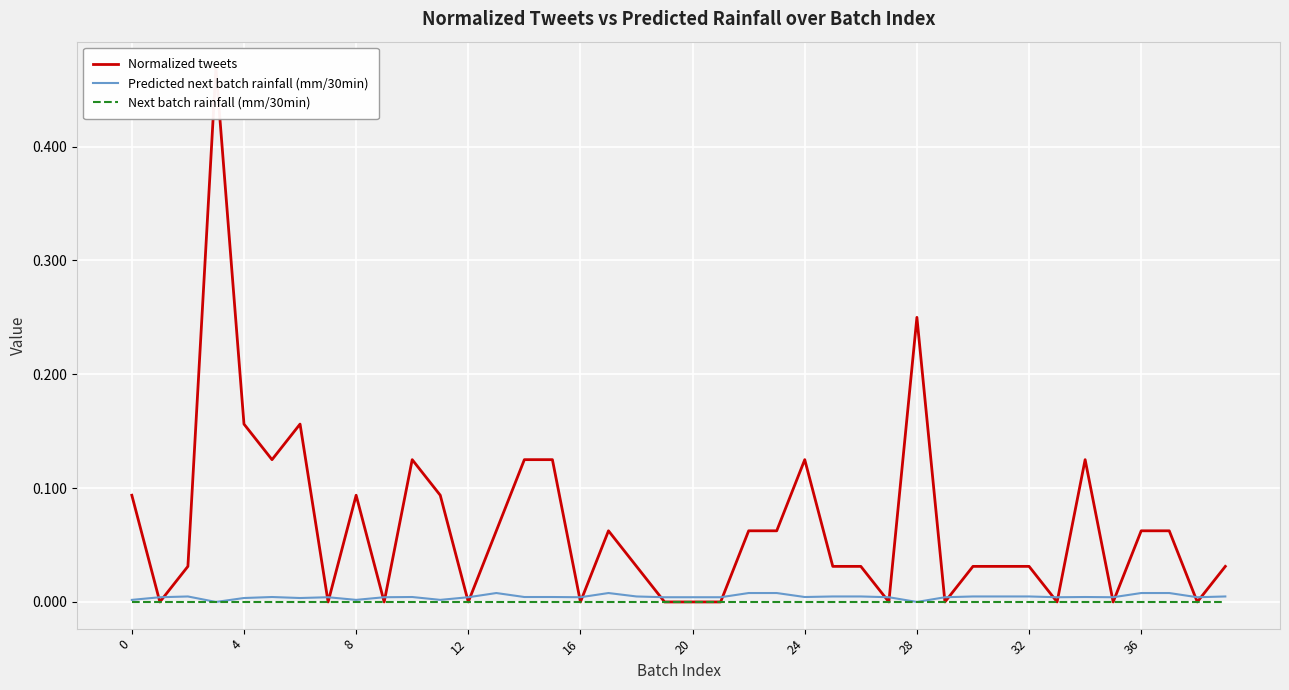

Reading left to right, transcribe all the data shown in this chart.

Normalized tweets: 0.1	0.0	0.0	0.5	0.2	0.1	0.2	0.0	0.1	0.0	0.1	0.1	0.0	0.1	0.1	0.1	0.0	0.1	0.0	0.0	0.0	0.0	0.1	0.1	0.1	0.0	0.0	0.0	0.2	0.0	0.0	0.0	0.0	0.0	0.1	0.0	0.1	0.1	0.0	0.0
Predicted next batch rainfall (mm/30min): 0.0	0.0	0.0	0.0	0.0	0.0	0.0	0.0	0.0	0.0	0.0	0.0	0.0	0.0	0.0	0.0	0.0	0.0	0.0	0.0	0.0	0.0	0.0	0.0	0.0	0.0	0.0	0.0	0.0	0.0	0.0	0.0	0.0	0.0	0.0	0.0	0.0	0.0	0.0	0.0
Next batch rainfall (mm/30min): 0.0	0.0	0.0	0.0	0.0	0.0	0.0	0.0	0.0	0.0	0.0	0.0	0.0	0.0	0.0	0.0	0.0	0.0	0.0	0.0	0.0	0.0	0.0	0.0	0.0	0.0	0.0	0.0	0.0	0.0	0.0	0.0	0.0	0.0	0.0	0.0	0.0	0.0	0.0	0.0